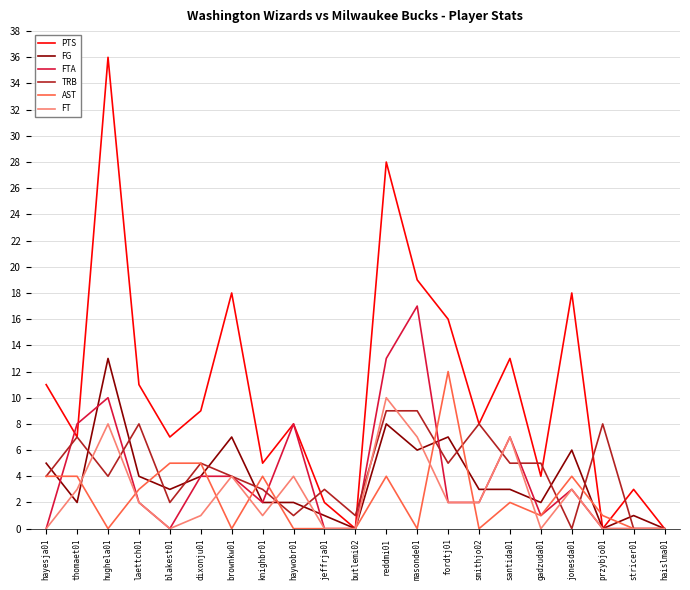

The FTA series shows 2 at knighbr01. True or false?

True